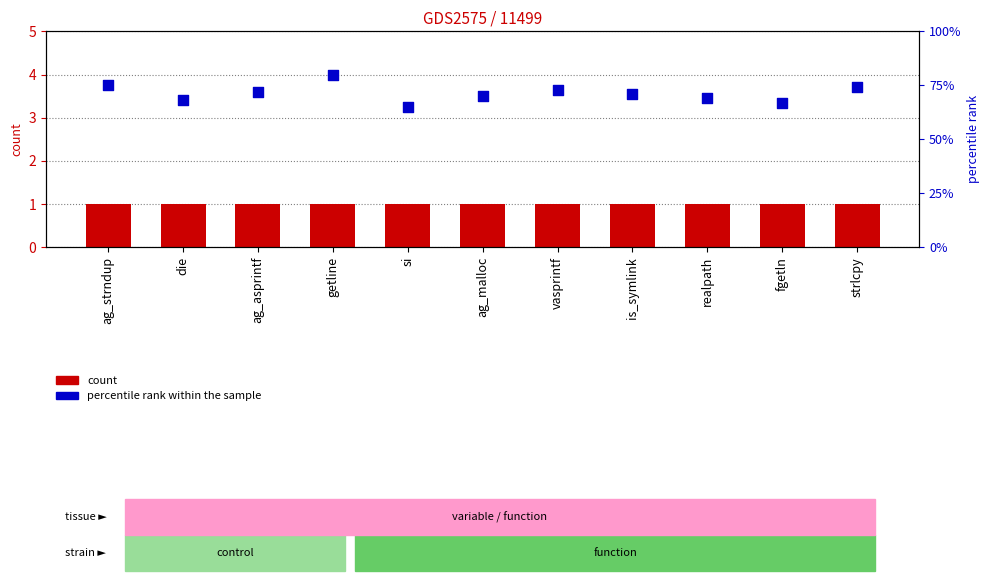

At how many categories does at least one series exceed 69?

7